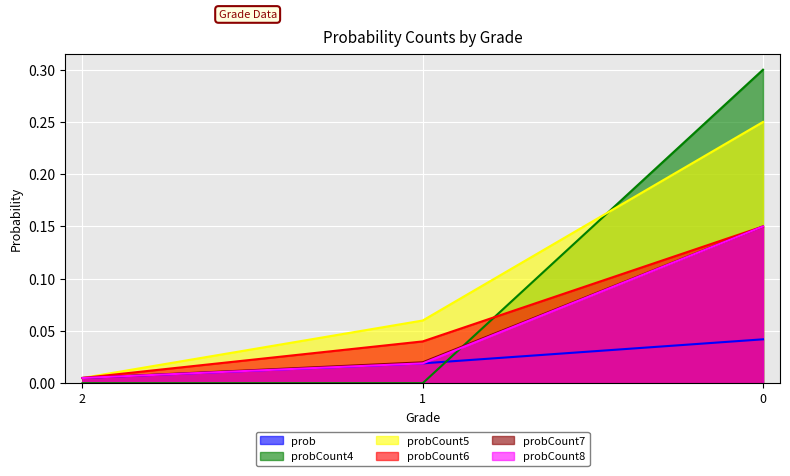

At how many categories does at least one series exceed 0?

3